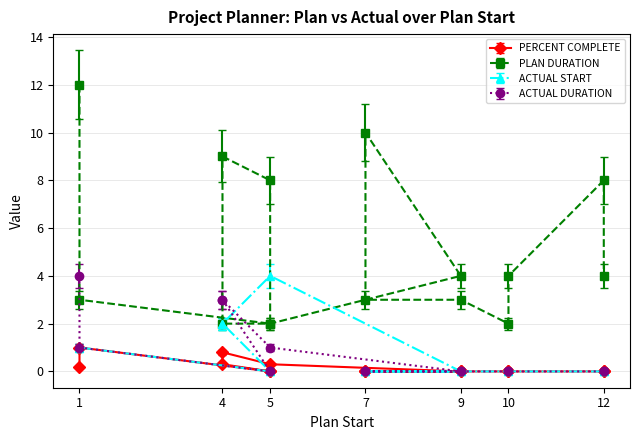

What is the maximum value shown in the chart?

12.0